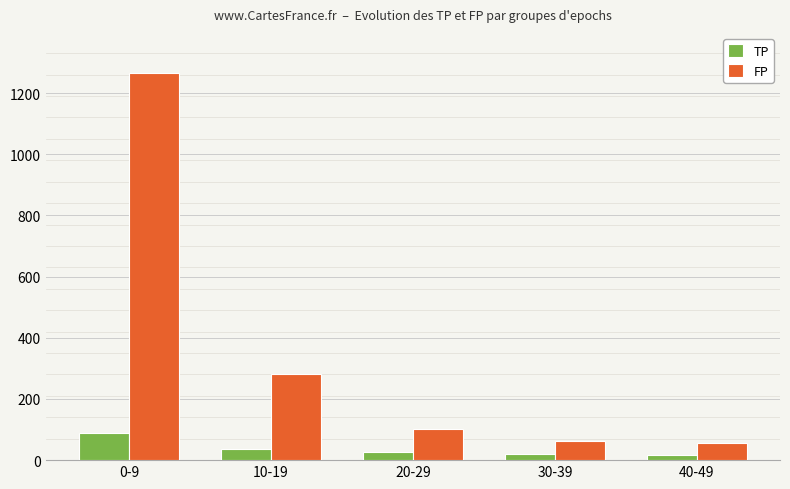

The value of FP at 0-9 is 2156. True or false?

False